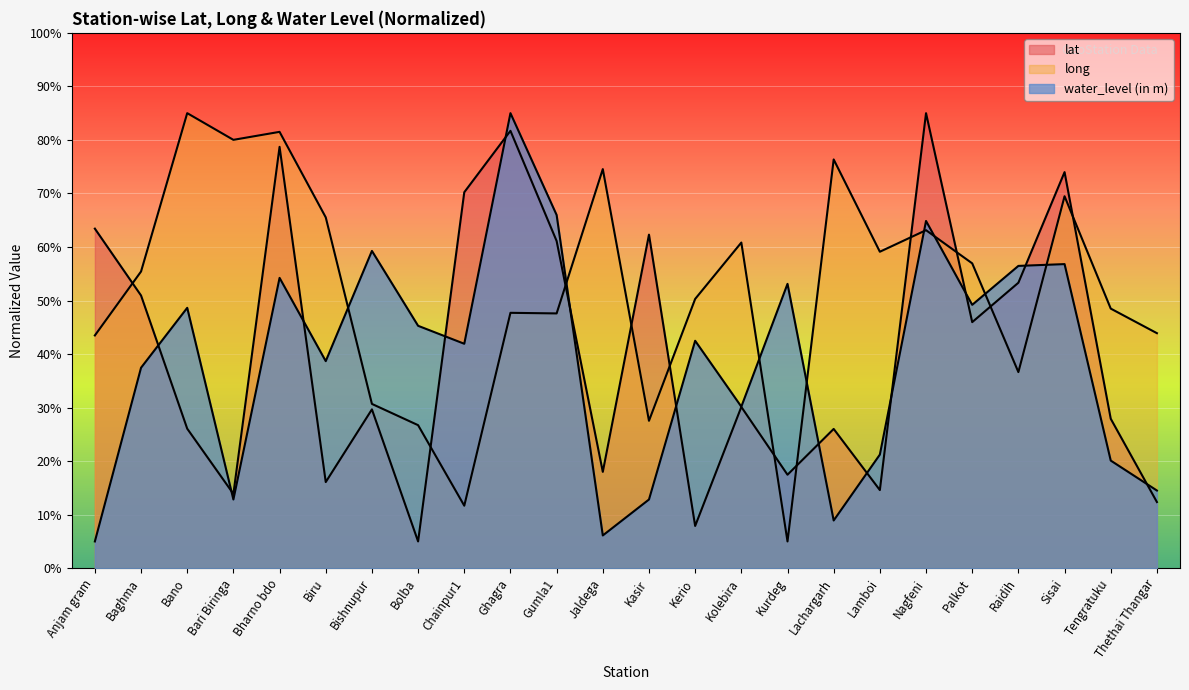

How many values in the water_level (in m) series are below 42?

12